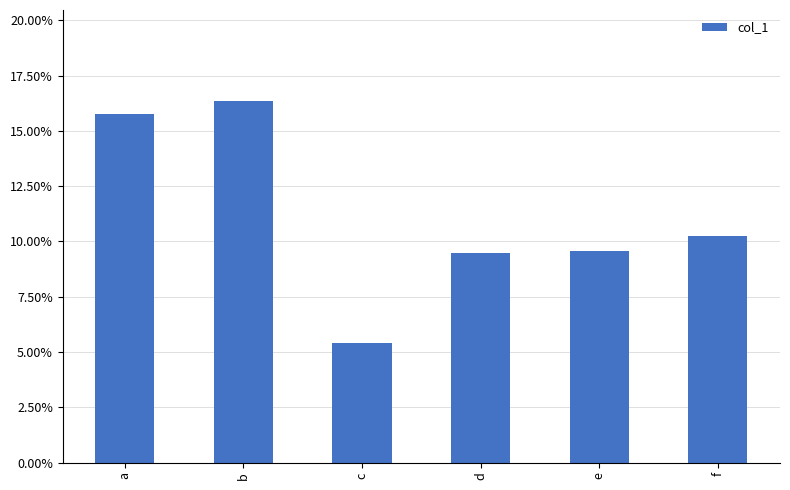

Reading left to right, what are all the values shown in this chart?

15.8	16.4	5.4	9.5	9.6	10.2